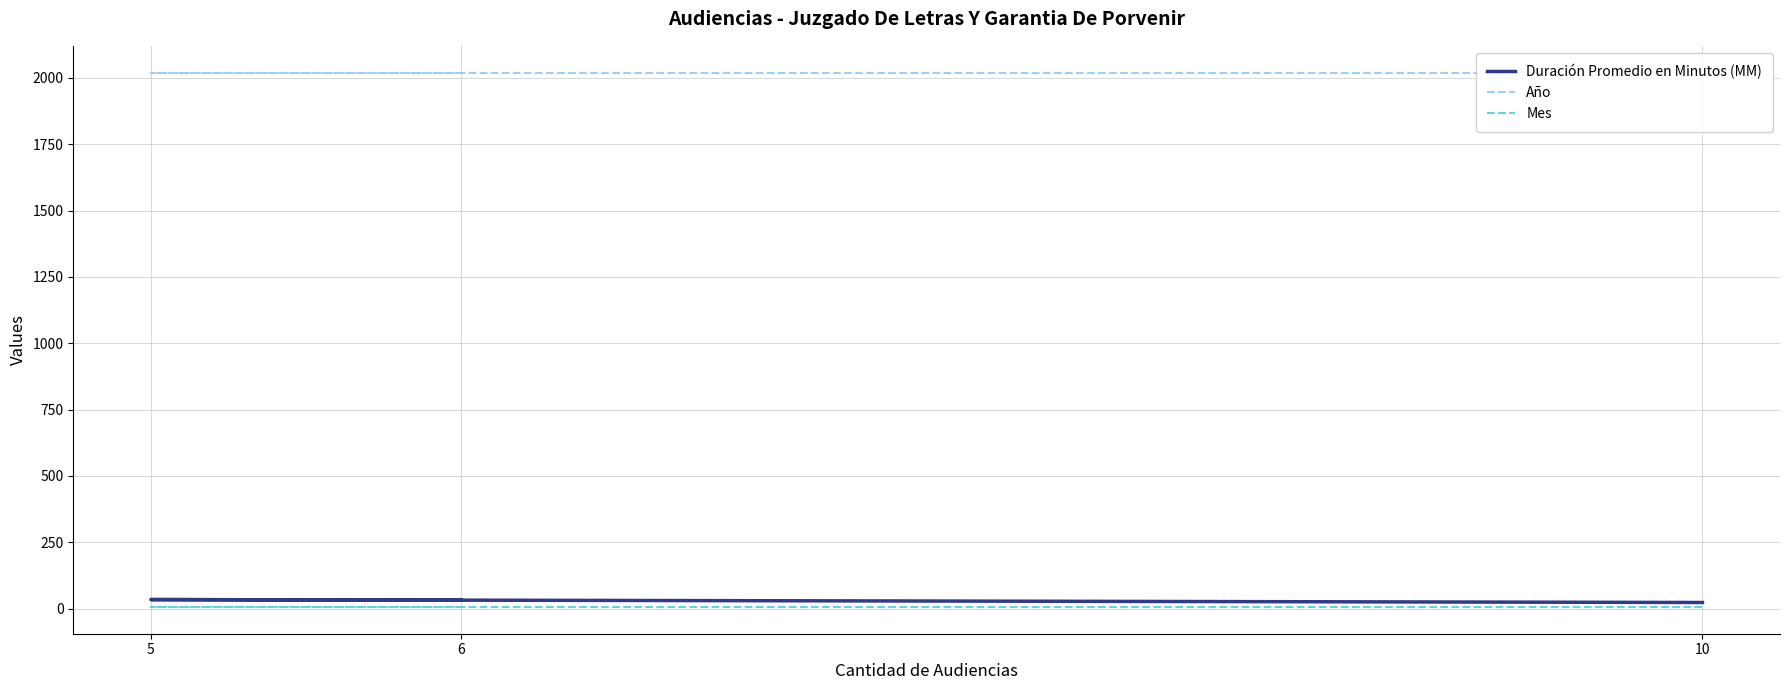

The Duración Promedio en Minutos (MM) series shows 49 at 5. True or false?

False